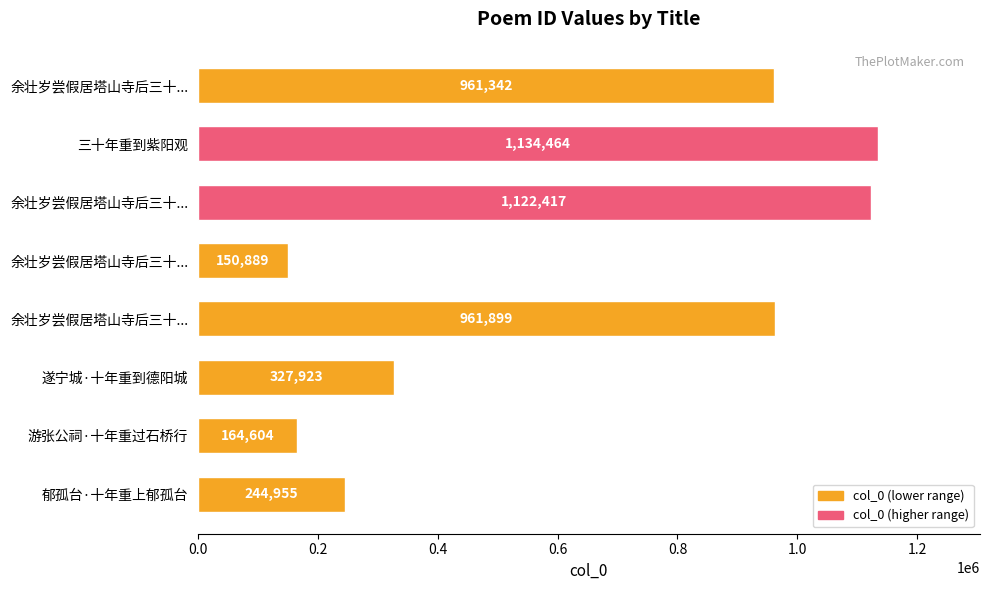

Are the bars horizontal?

Yes